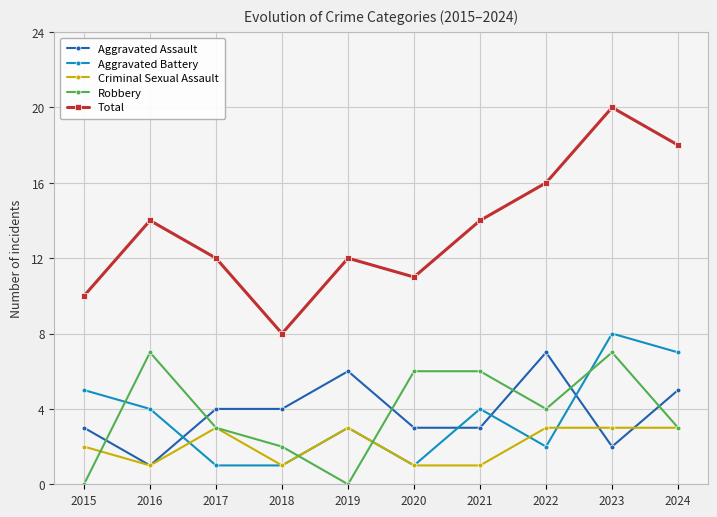

The value of Aggravated Battery at 2022 is 3. True or false?

False